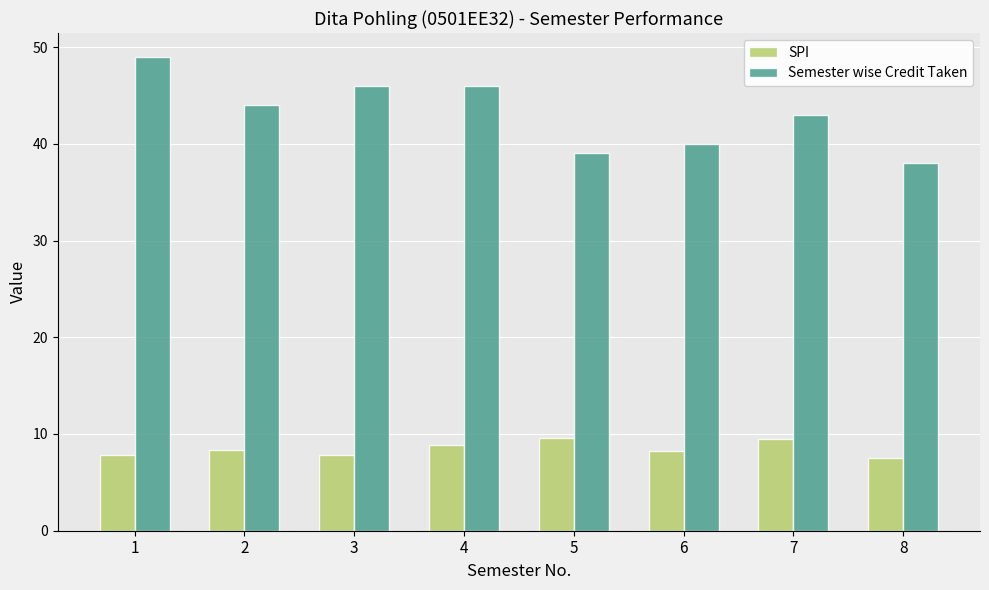

At 5, list the series in order from largest to smallest.

Semester wise Credit Taken, SPI